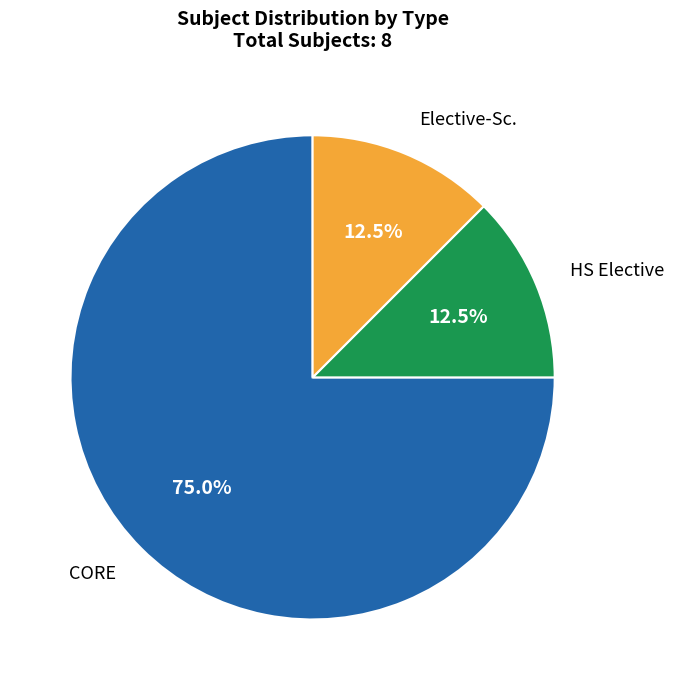

Is there a majority slice in this chart?

Yes